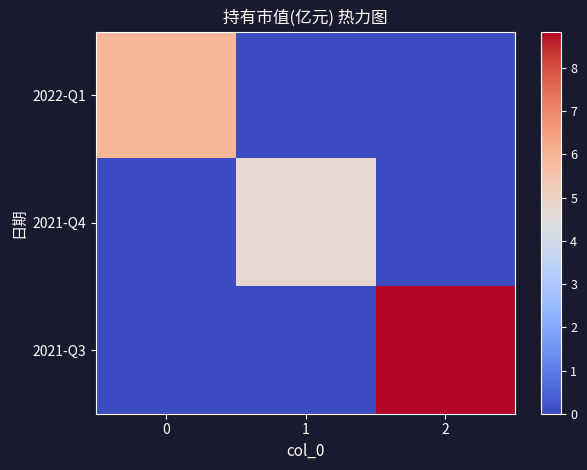

Count the number of data series in this chart.

3